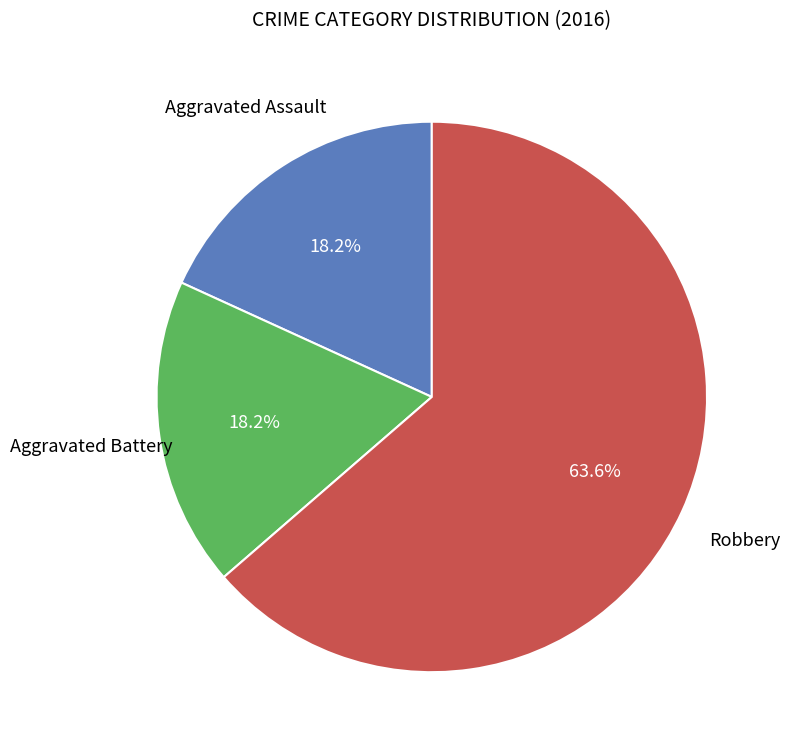

How many segments does this pie chart have?

3